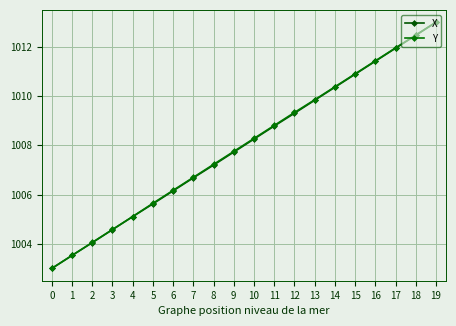

What is the value of the Y point at the 1st from the left?

1003.0